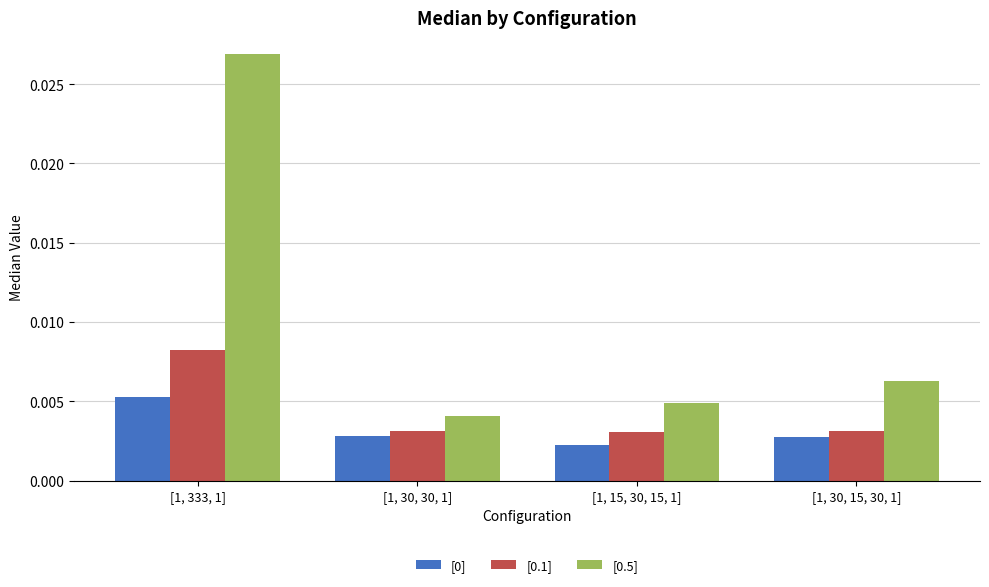

Between [1, 15, 30, 15, 1] and [1, 30, 15, 30, 1], which series saw the biggest shift?

[0.5]